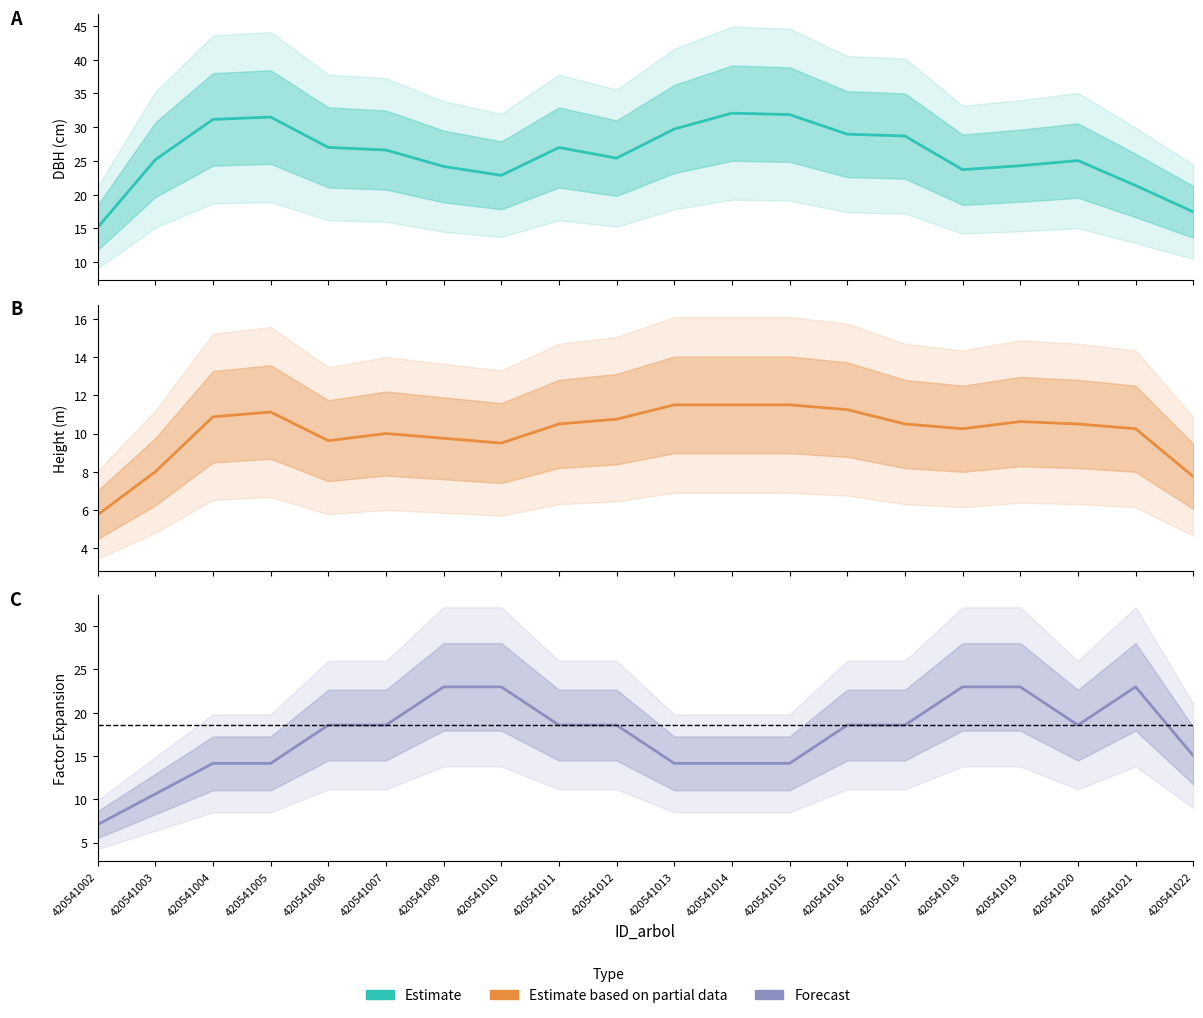

At how many categories does at least one series exceed 18?

18